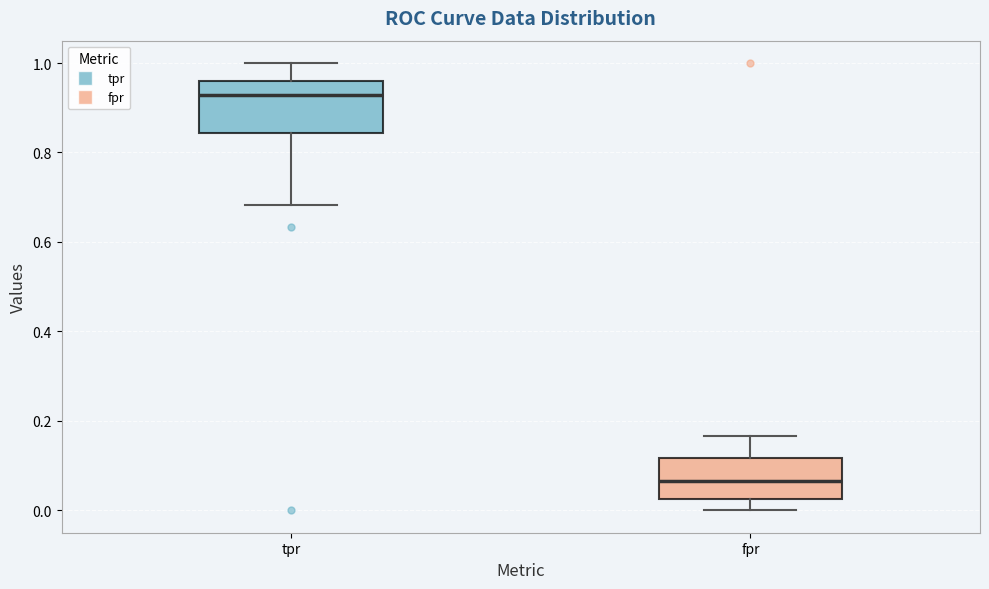

Reading left to right, read every box against the y-axis: the position of its median line, the range the box covers, and the ends of its whiskers. The values are not printed on the chart, so give them approximately, as read against the axis.

tpr: median 0.92, box 0.84 to 0.96, whiskers 0.68 to 1.00
fpr: median 0.06, box 0.02 to 0.12, whiskers 0.00 to 0.16